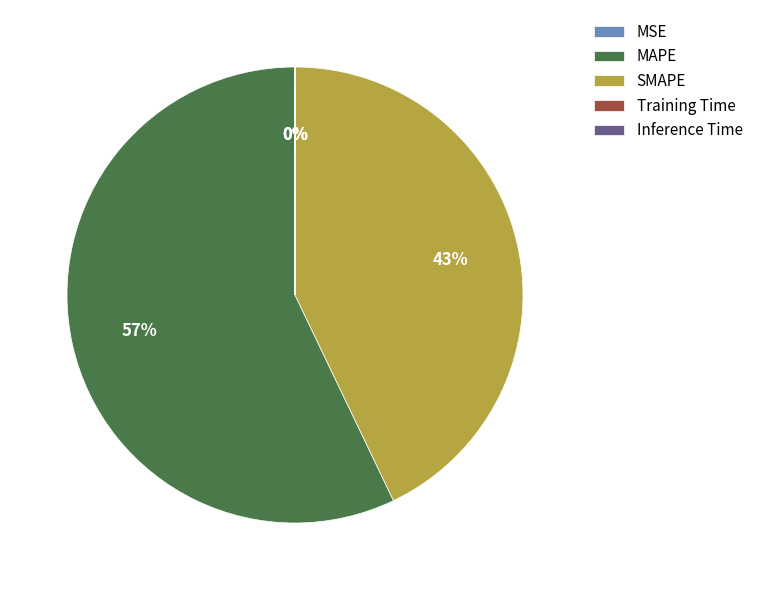

To the nearest percent, what is the average slice percentage?

20%